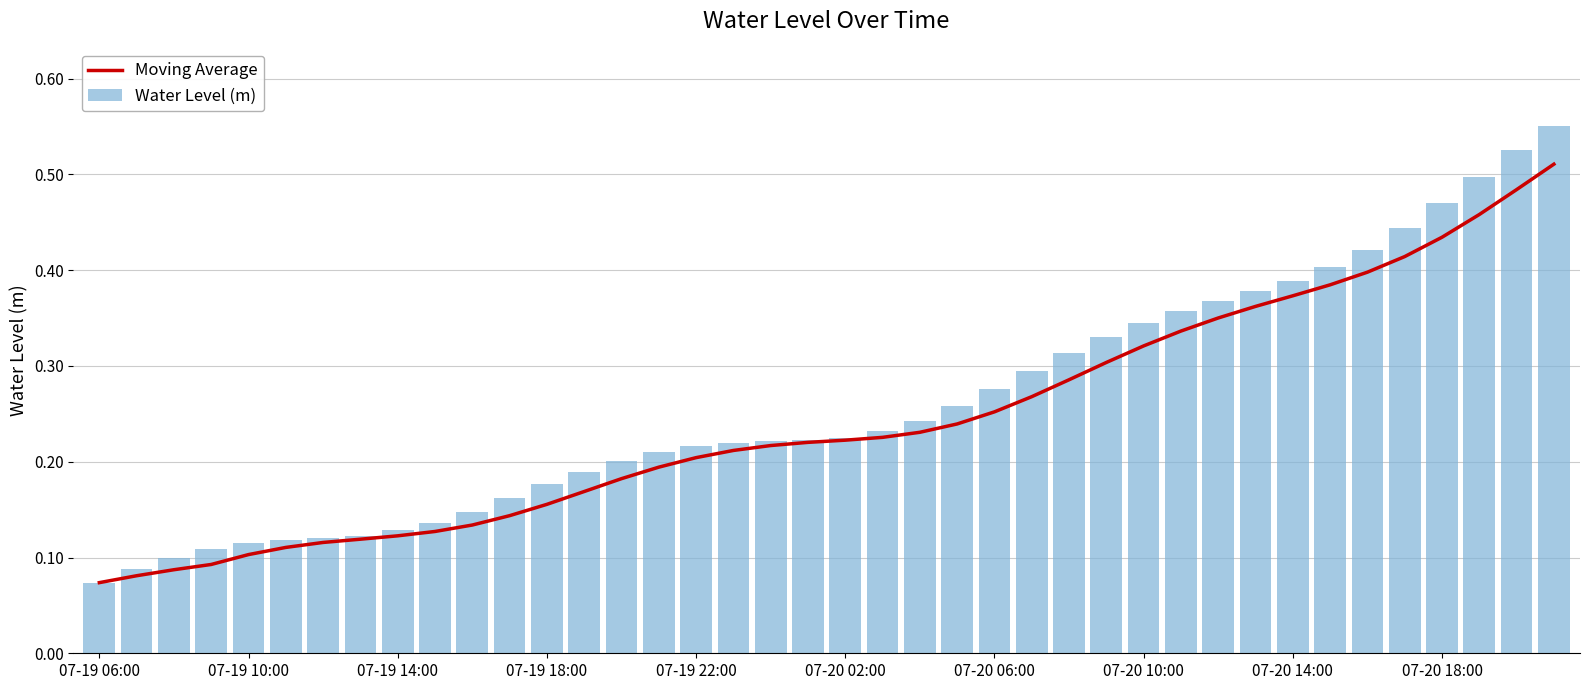

Which series has the largest range (max minus min)?

Water Level (m)